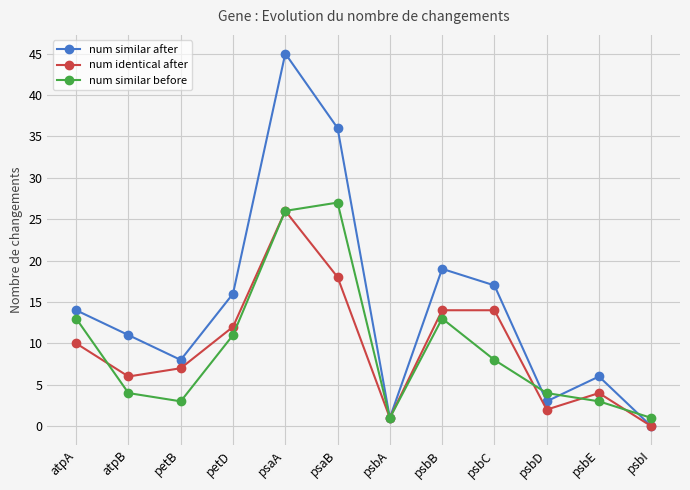

At which category does num identical after reach its first local valley?

atpB